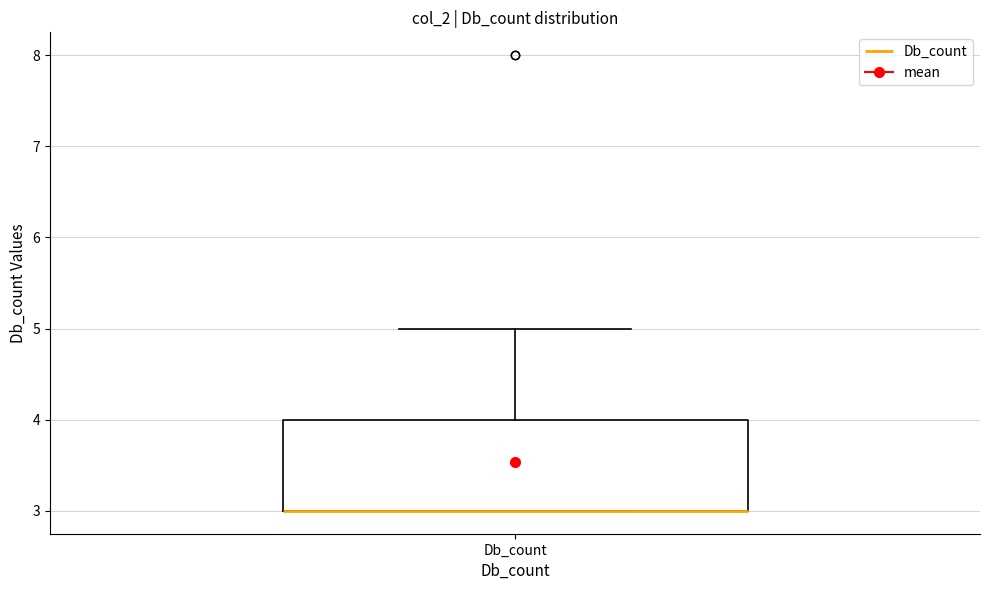

Transcribe this box plot: give where the median line is, the range the box spans, and where the two whiskers end, as read against the y-axis. The values are not printed on the chart, so give them approximately, as read against the axis.

median 3 (drawn on the box's lower edge), box 3 to 4, whiskers 3 to 5